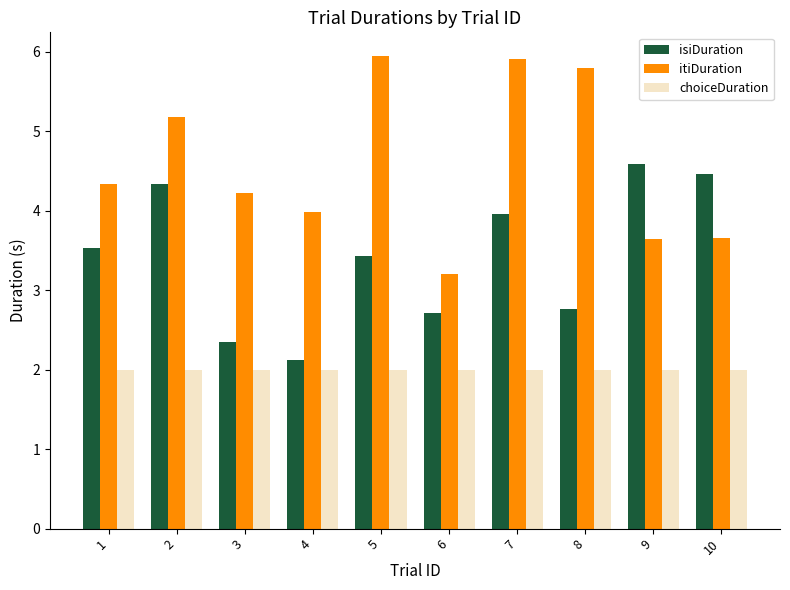

Is the value of itiDuration at 4 greater than the value of choiceDuration at 8?

Yes